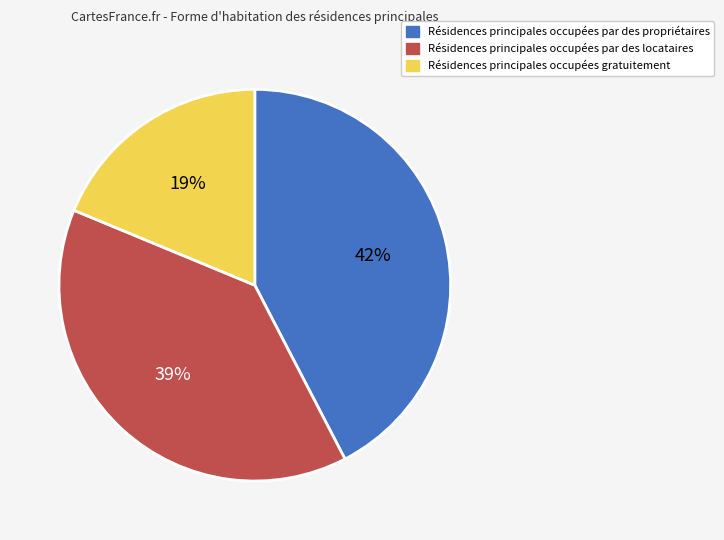

To the nearest percent, what is the average slice percentage?

33%